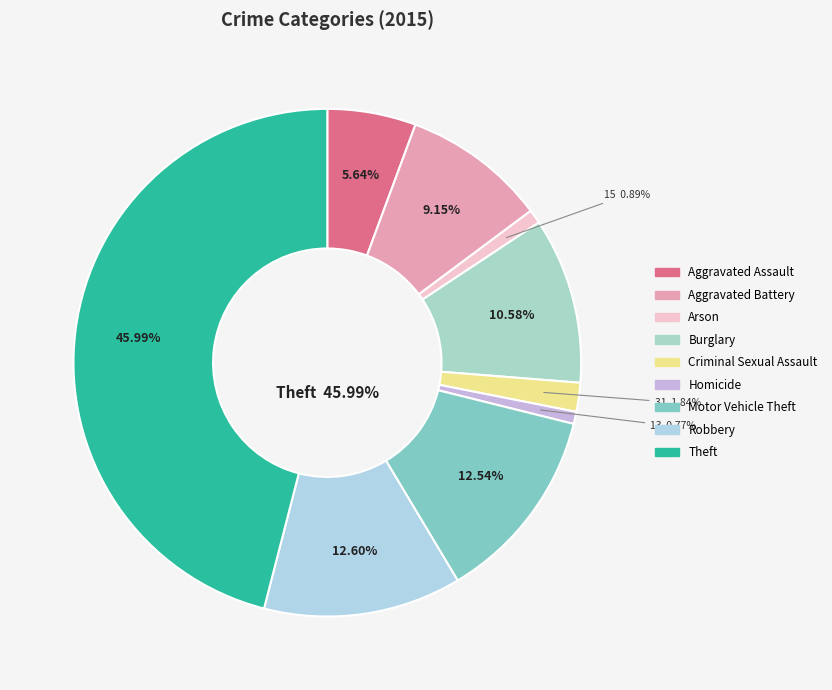

Rank the categories by value from lowest to highest.

Homicide, Arson, Criminal Sexual Assault, Aggravated Assault, Aggravated Battery, Burglary, Motor Vehicle Theft, Robbery, Theft